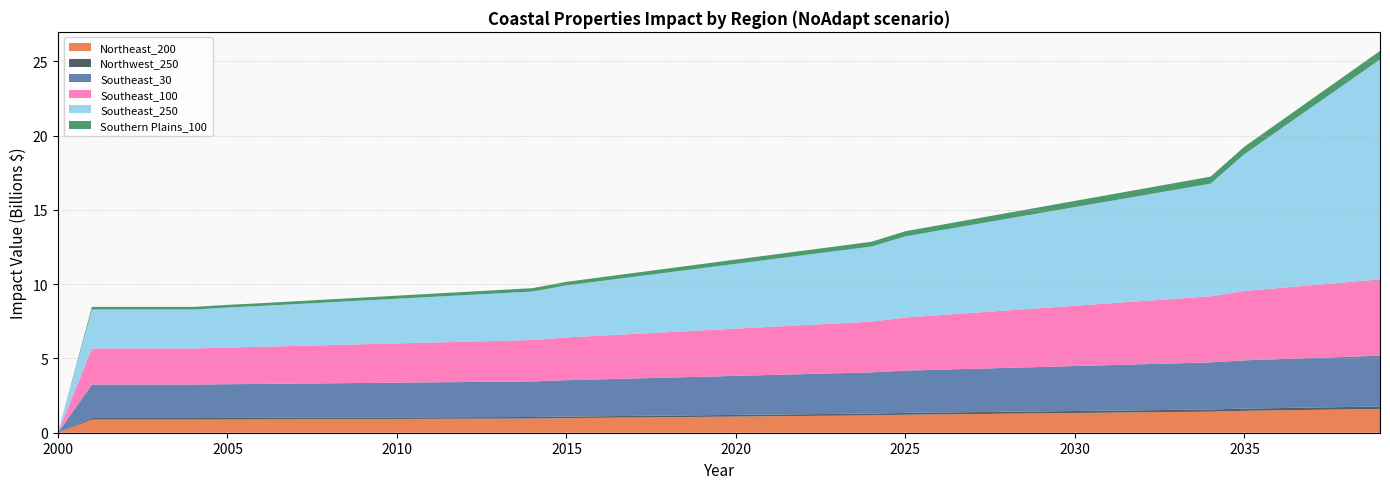

Reading left to right, list all the values displayed in this chart.

Northeast_200: 0.0	883385268.6	883385268.6	883385268.6	883385268.6	891459698.1	898066049.5	905406440.0	912746830.4	920087220.9	927427611.4	934768001.8	942108392.3	949448782.7	956789173.2	984690062.2	1005250560.9	1025811059.4	1046371558.0	1066932056.6	1087492555.2	1108053053.8	1128613552.4	1149174051.0	1169734549.6	1213196821.2	1236098594.3	1259000367.3	1281902140.3	1304803913.3	1327705686.4	1350607459.4	1373509232.4	1396411005.5	1419312778.5	1474334940.4	1506455329.3	1538575718.2	1570696107.0	1602816495.9
Northwest_250: 0.0	104139110.0	104139110.0	104139110.0	104139110.0	104001386.2	103888703.0	103763499.5	103638296.0	103513092.4	103387888.9	103262685.4	103137481.9	103012278.3	102887074.8	104463755.1	106165638.9	107867522.7	109569406.5	111271290.2	112973174.0	114675057.8	116376941.6	118078825.4	119780709.2	123909838.5	126337084.1	128764329.7	131191575.2	133618820.8	136046066.3	138473311.9	140900557.5	143327803.0	145755048.6	151455964.9	154729635.7	158003306.4	161276977.1	164550647.9
Southeast_30: 0.0	2256170599.8	2256170599.8	2256170599.8	2256170599.8	2271628245.6	2284275410.3	2298327815.6	2312380220.8	2326432626.1	2340485031.3	2354537436.6	2368589841.9	2382642247.1	2396694652.4	2447116763.9	2483486470.2	2519856176.5	2556225882.8	2592595589.1	2628965295.4	2665335001.7	2701704708.0	2738074414.3	2774444120.6	2846705229.3	2882596631.8	2918488034.2	2954379436.7	2990270839.1	3026162241.6	3062053644.0	3097945046.4	3133836448.9	3169727851.3	3248805668.4	3291992083.0	3335178497.7	3378364912.3	3421551326.9
Southeast_100: 0.0	2429126607.0	2429126607.0	2429126607.0	2429126607.0	2468412422.0	2500555361.6	2536269738.8	2571984116.1	2607698493.4	2643412870.7	2679127248.0	2714841625.3	2750556002.6	2786270379.9	2881631635.0	2941278512.8	3000925390.7	3060572268.5	3120219146.3	3179866024.2	3239512902.0	3299159779.9	3358806657.7	3418453535.6	3575216547.8	3672332682.2	3769448816.6	3866564951.0	3963681085.4	4060797219.8	4157913354.2	4255029488.6	4352145623.0	4449261757.4	4665359027.0	4784340162.2	4903321297.4	5022302432.7	5141283567.9
Southeast_250: 0.0	2623513755.8	2623513755.8	2623513755.8	2623513755.8	2694069929.9	2751797708.8	2815939685.2	2880081661.7	2944223638.2	3008365614.7	3072507591.2	3136649567.7	3200791544.2	3264933520.7	3501788670.3	3674501843.4	3847215016.5	4019928189.6	4192641362.7	4365354535.8	4538067708.9	4710780882.0	4883494055.1	5056207228.2	5464697477.2	5700474553.1	5936251629.1	6172028705.0	6407805781.0	6643582856.9	6879359932.9	7115137008.8	7350914084.8	7586691160.7	9217752421.8	10613036607.0	12008320792.2	13403604977.4	14798889162.6
Southern Plains_100: 0.0	175827937.3	175827937.3	175827937.3	175827937.3	181583512.9	186292620.1	191524961.5	196757302.8	201989644.2	207221985.6	212454326.9	217686668.3	222919009.7	228151351.1	242362290.3	251340888.3	260319486.2	269298084.1	278276682.0	287255279.9	296233877.9	305212475.8	314191073.7	323169671.6	346186003.9	360223738.3	374261472.6	388299207.0	402336941.3	416374675.7	430412410.0	444450144.4	458487878.7	472525613.1	505265267.6	523967187.7	542669107.8	561371027.9	580072948.0